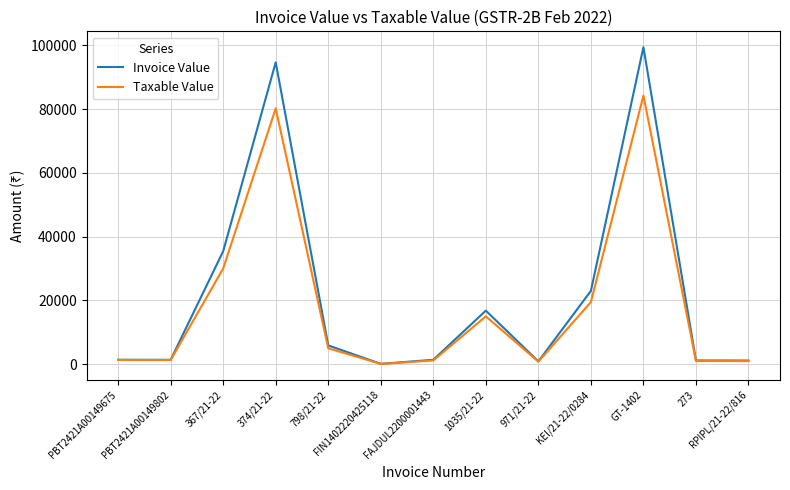

List the series in order of their overall mean, lowest first.

Taxable Value, Invoice Value